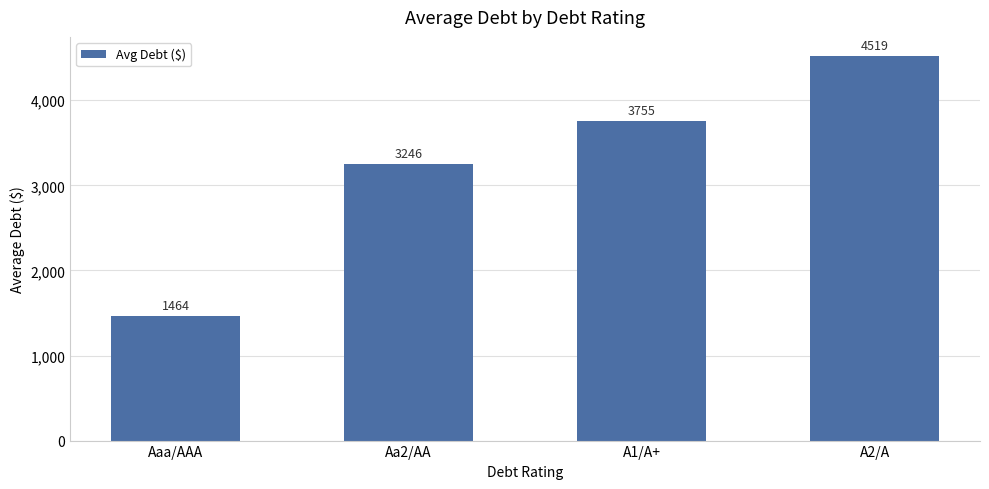

What is the difference between the values at Aaa/AAA and A2/A?

3055.0